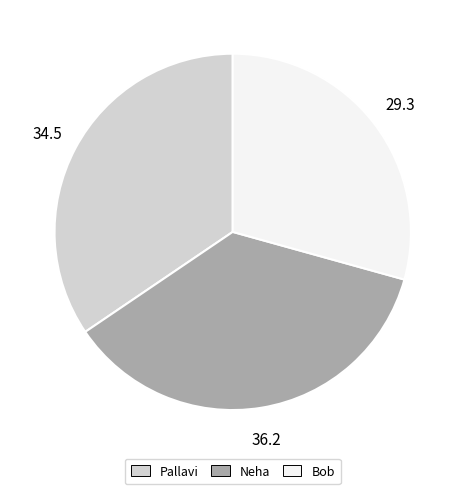

Do Bob and Neha together represent more than half of the pie?

Yes